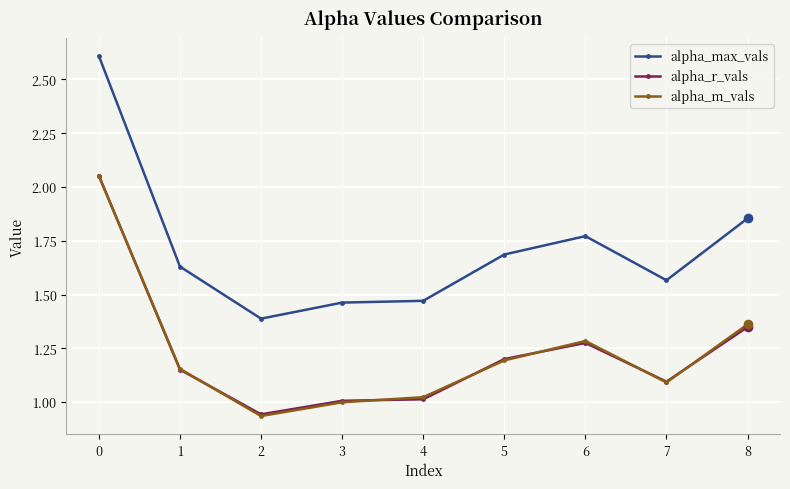

The value of alpha_max_vals at 3 is 2.5. True or false?

False